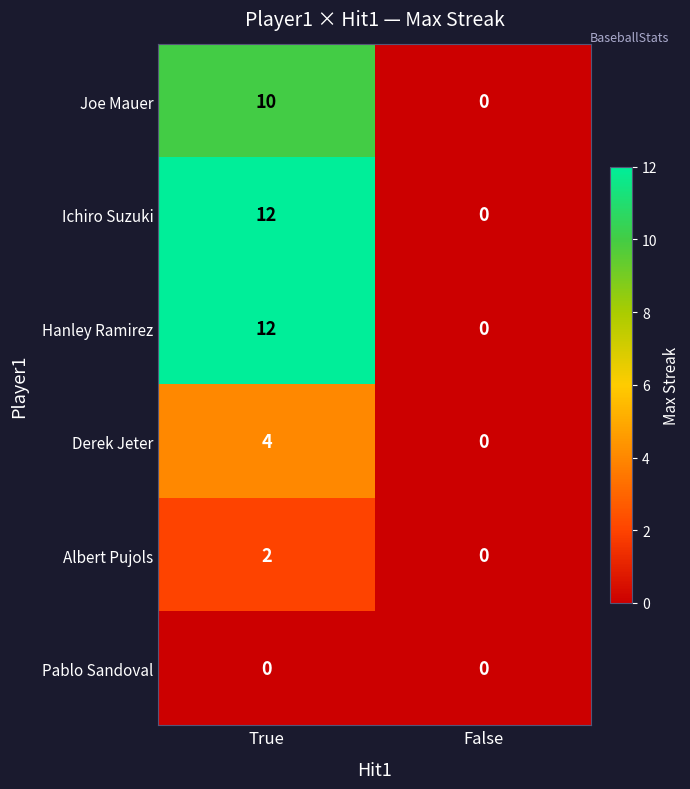

Reading left to right, extract all data points from this chart.

Joe Mauer: True=10	False=0
Ichiro Suzuki: True=12	False=0
Hanley Ramirez: True=12	False=0
Derek Jeter: True=4	False=0
Albert Pujols: True=2	False=0
Pablo Sandoval: True=0	False=0